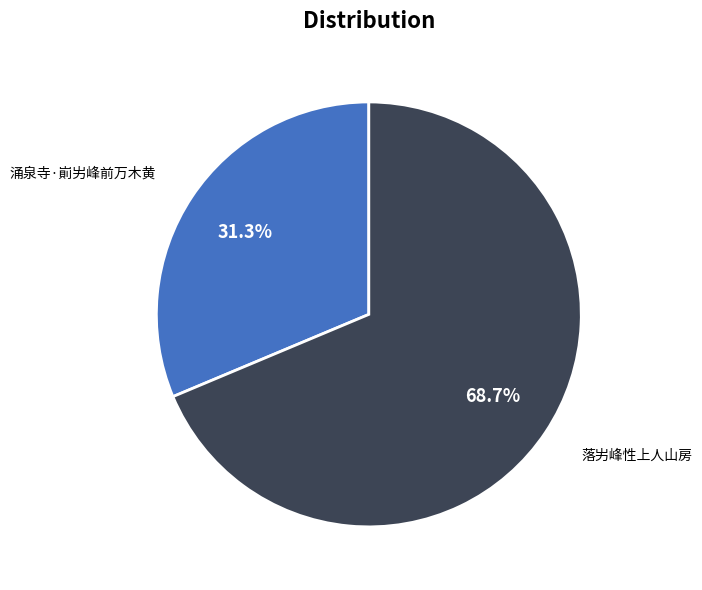

The 落屴峰性上人山房 slice represents 82% of the pie. True or false?

False